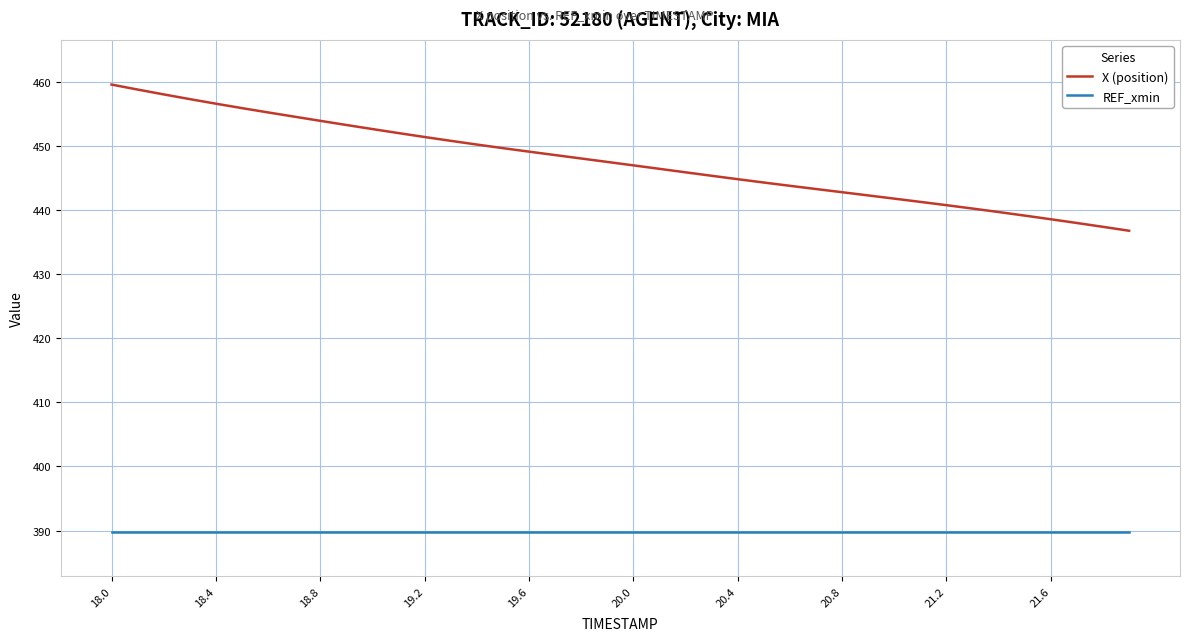

List the series in order of their peak value, lowest first.

REF_xmin, X (position)